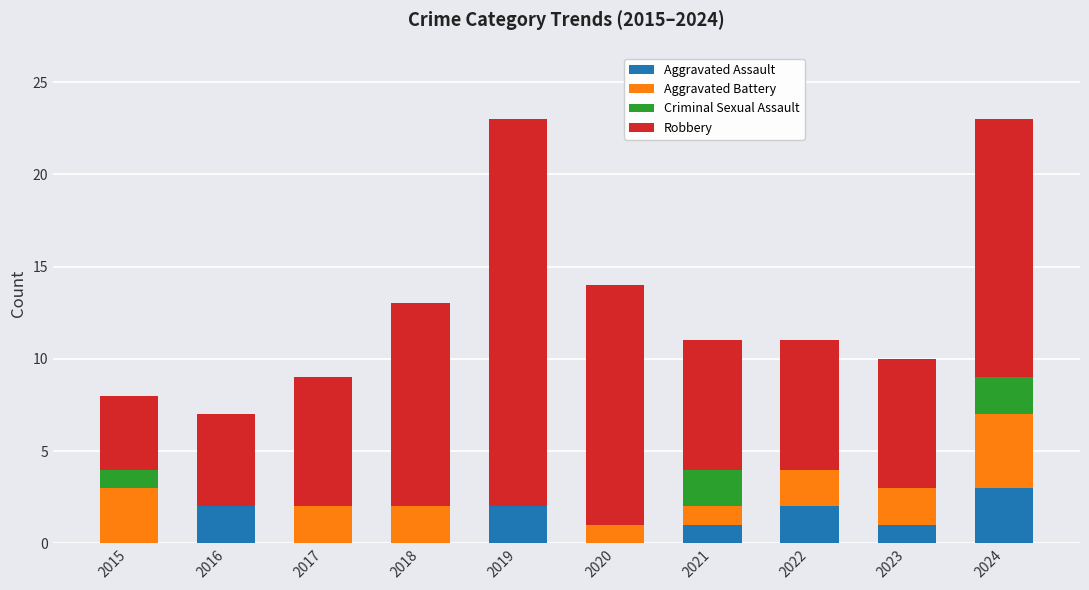

How many distinct data groups are displayed?

4